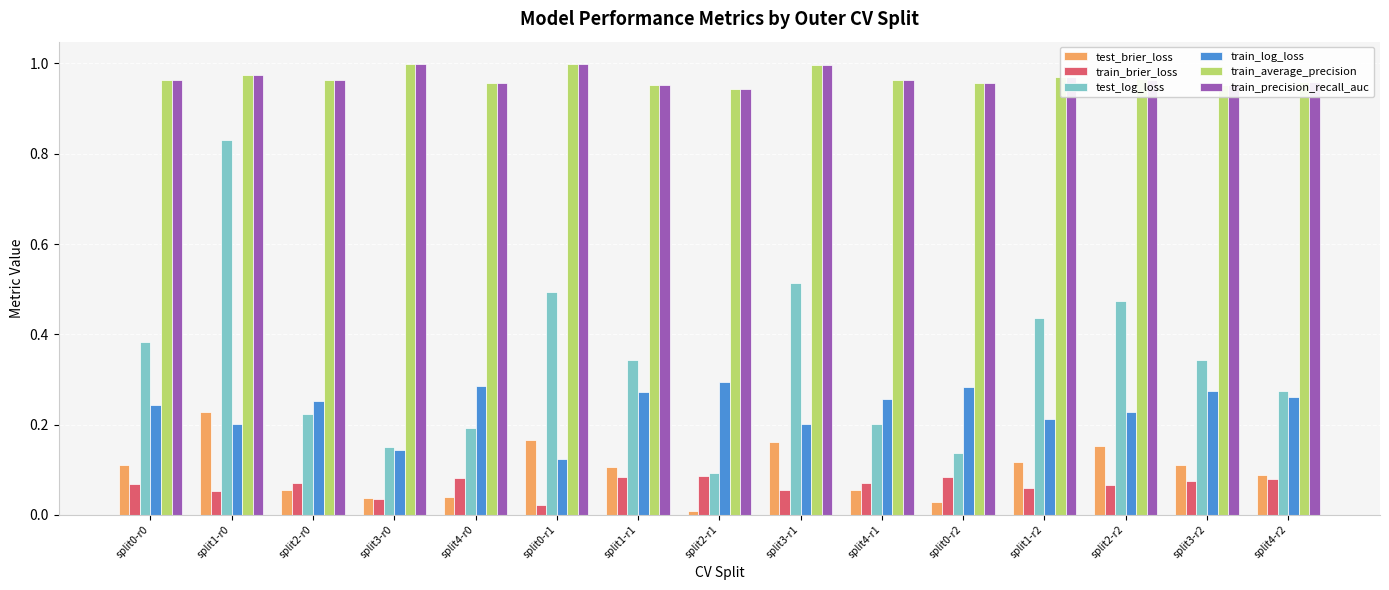

Between split0-r0 and split4-r0, which series saw the biggest shift?

test_log_loss